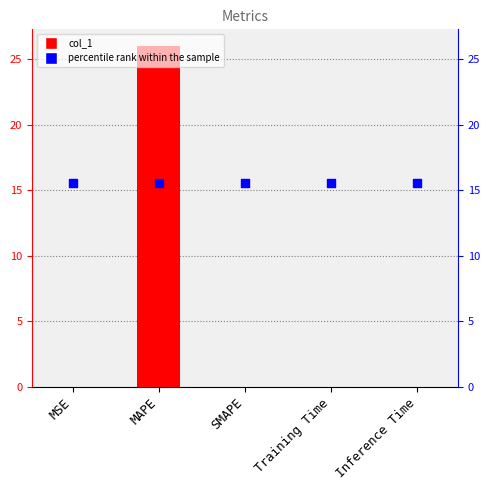

Which series contains the highest Y value?

col_1